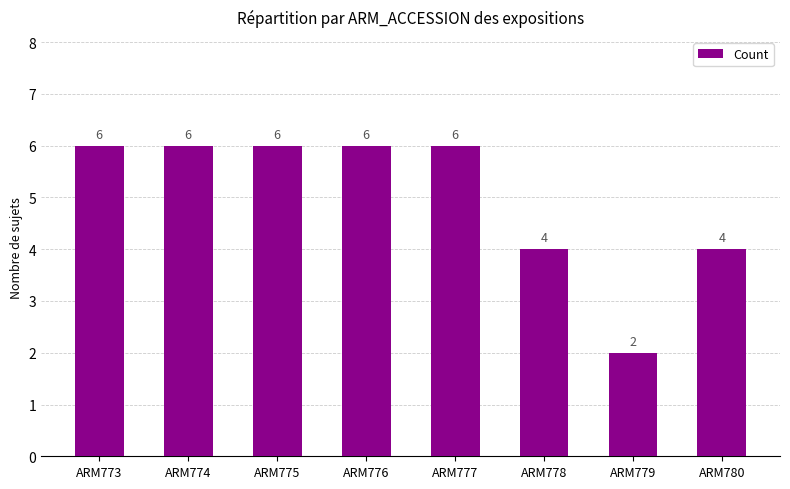

The value at ARM775 is 10. True or false?

False